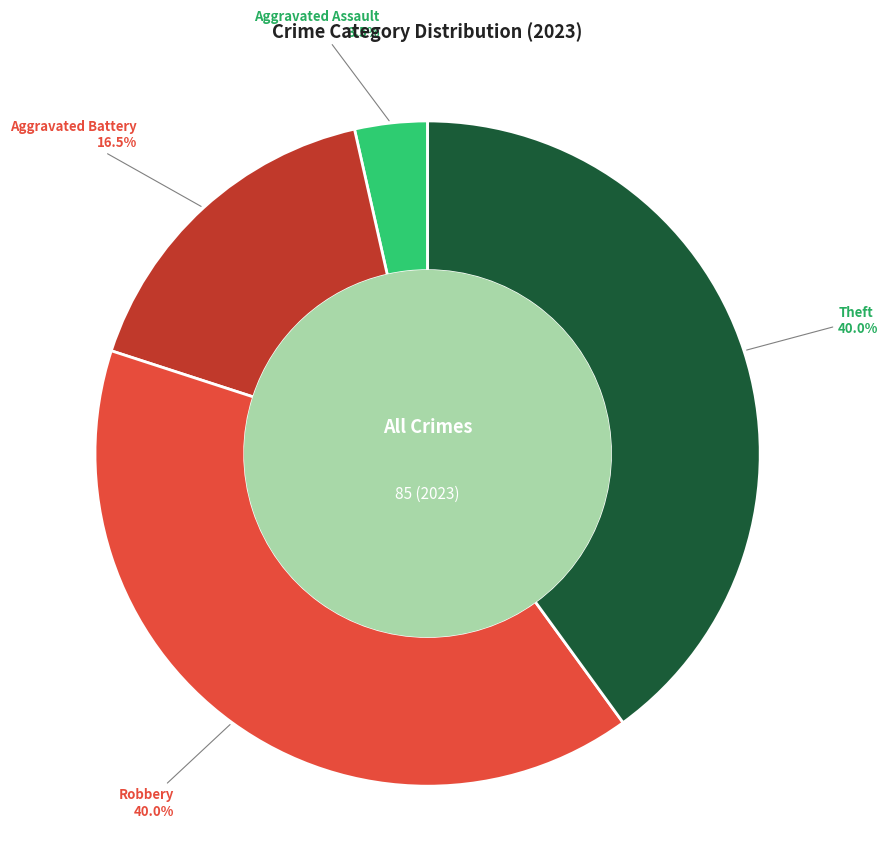

Does any single category account for the majority?

No